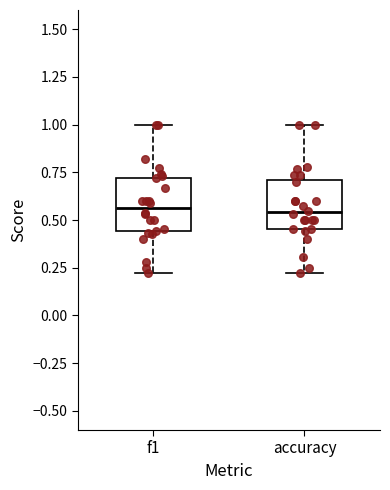

Reading left to right, read every box against the y-axis: the position of its median line, the range the box covers, and the ends of its whiskers. The values are not printed on the chart, so give them approximately, as read against the axis.

f1: median 0.55, box 0.45 to 0.70, whiskers 0.20 to 1.00
accuracy: median 0.55, box 0.45 to 0.70, whiskers 0.20 to 1.00